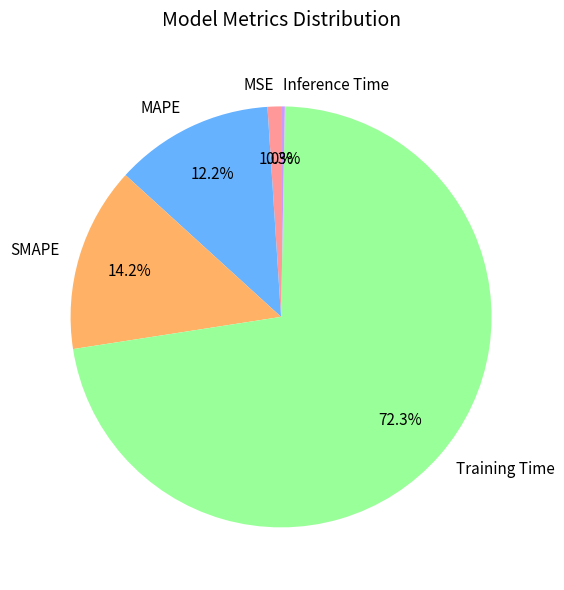

Is there any slice that represents more than half of the pie?

Yes